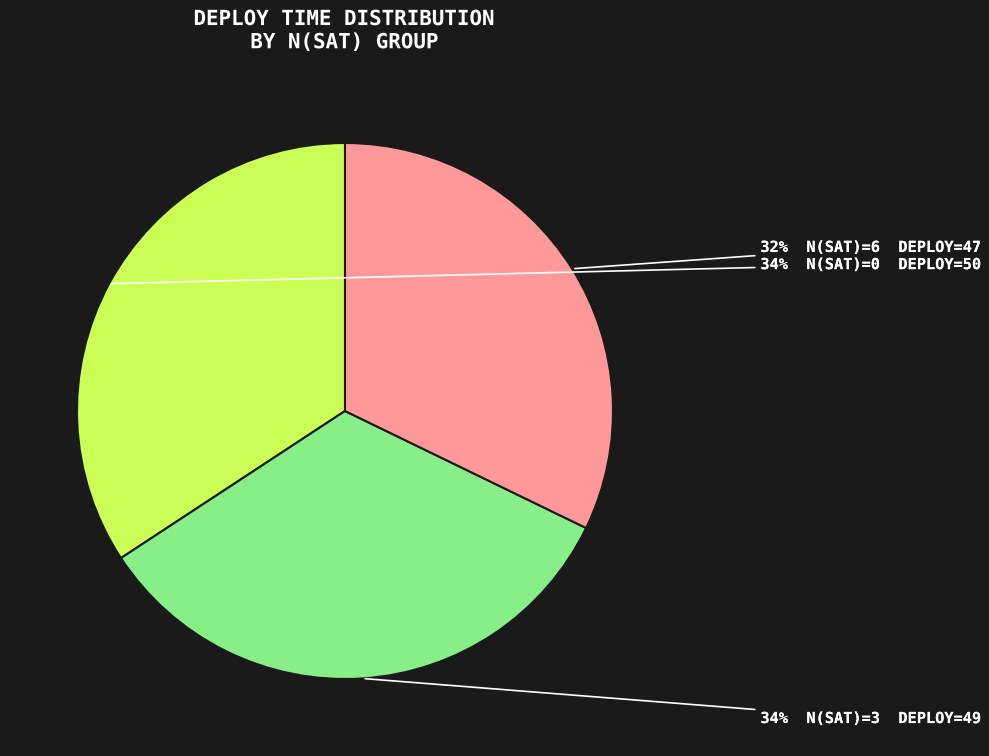

Is there any slice that represents more than half of the pie?

No